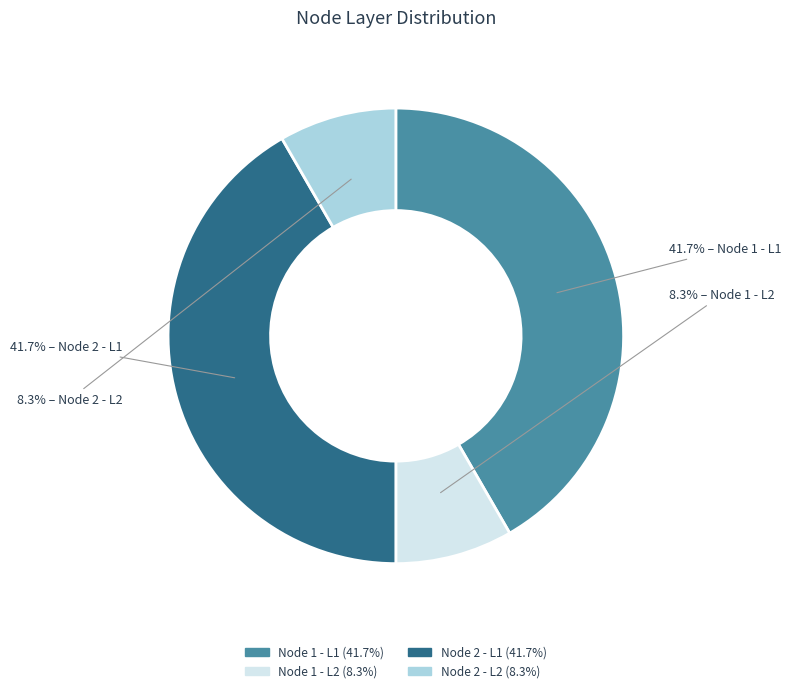

To the nearest percent, what portion does Node 2 - L1 represent?

42%